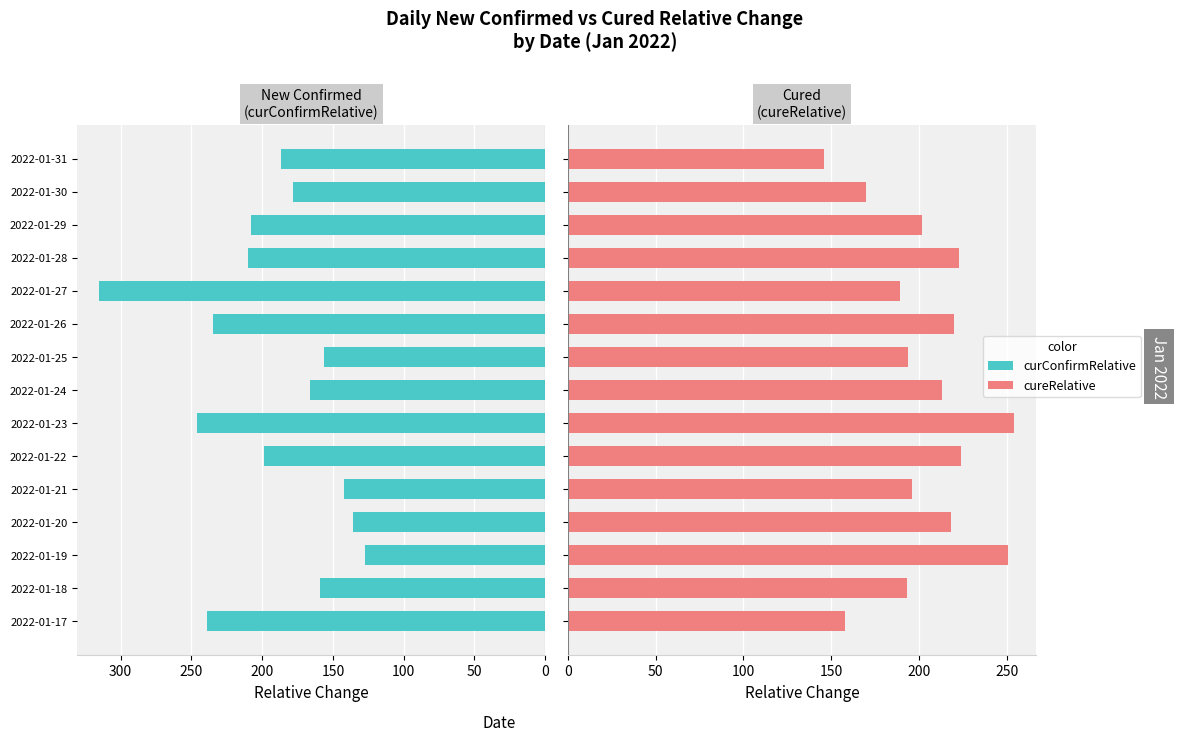

Is it true that cureRelative equals 96 at 2022-01-19?

False